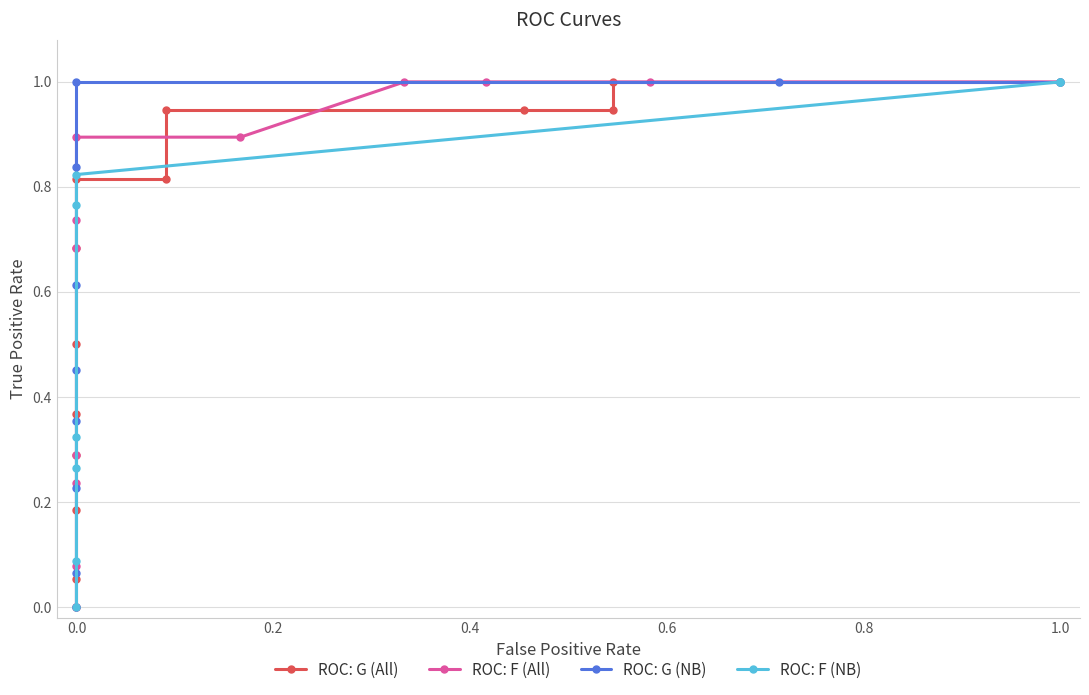

What is the difference between the maximum and minimum values?

1.0